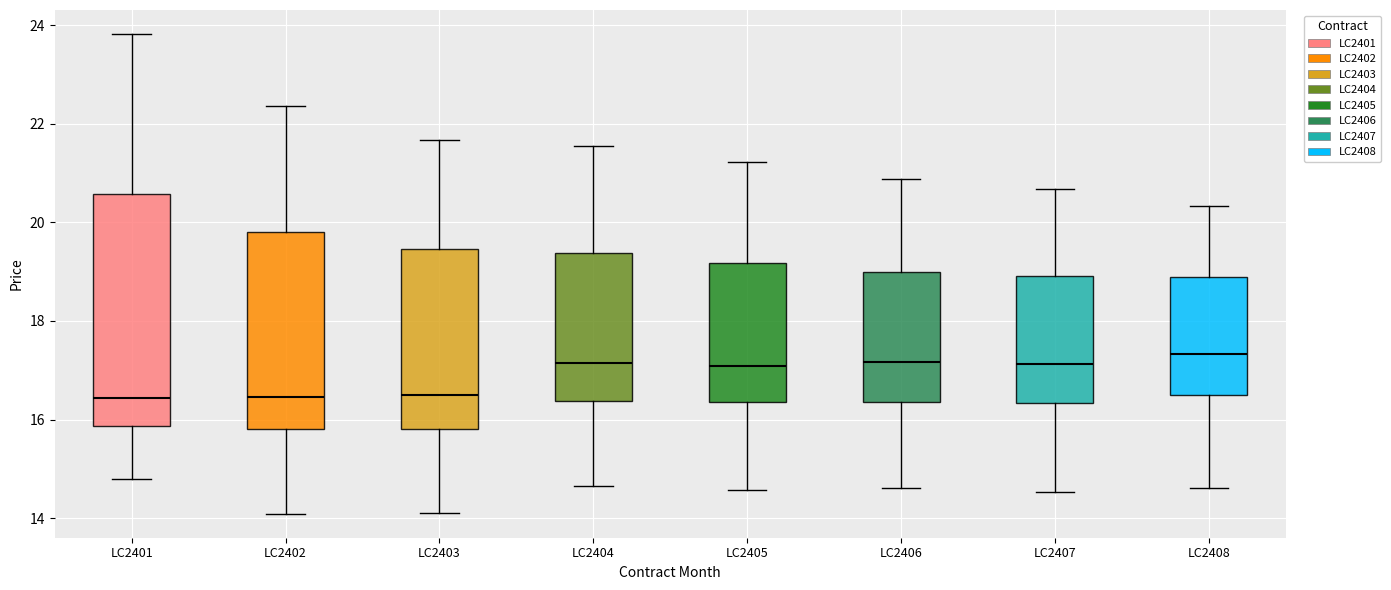

Which box is the tallest, from its lower edge to its upper edge?

LC2401